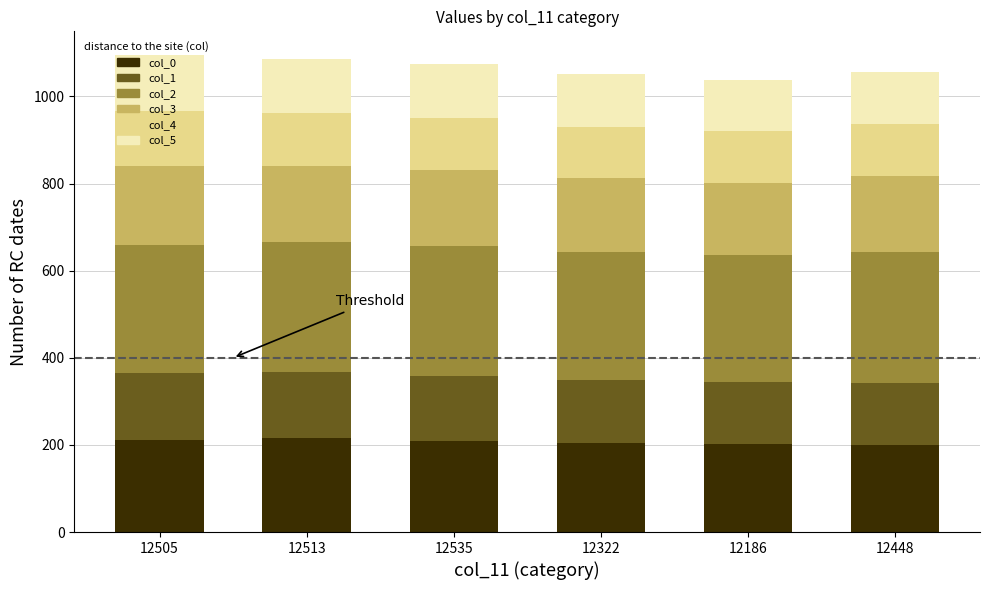

What is the total value across all series at 12513?

1085.1